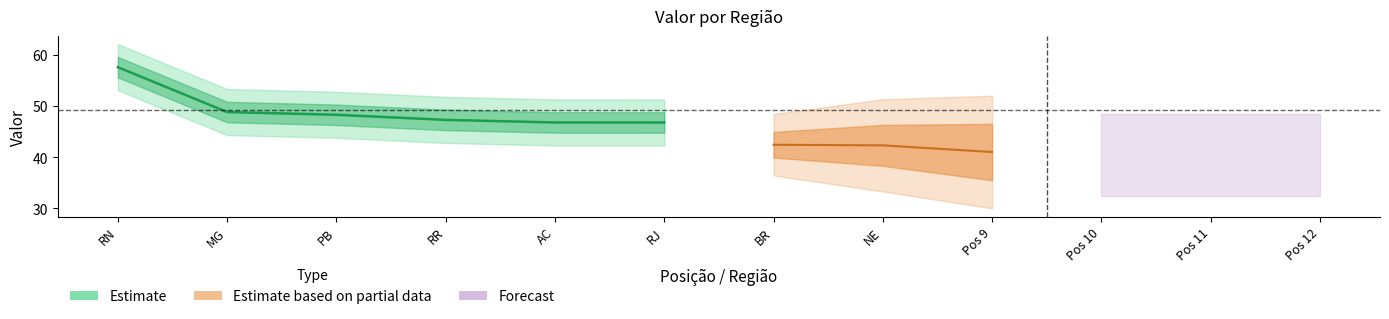

What is the value of the 5th point from the left?

46.8